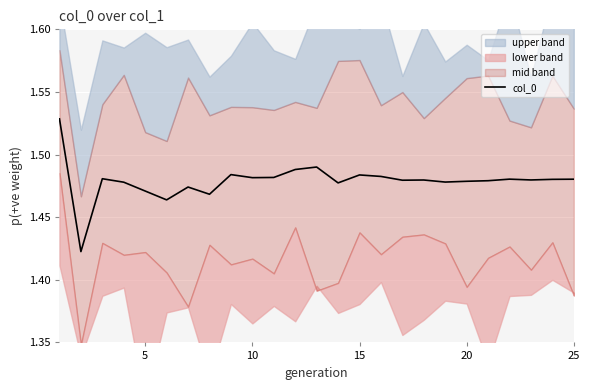

The value of col_0 at 5 is 2.1. True or false?

False